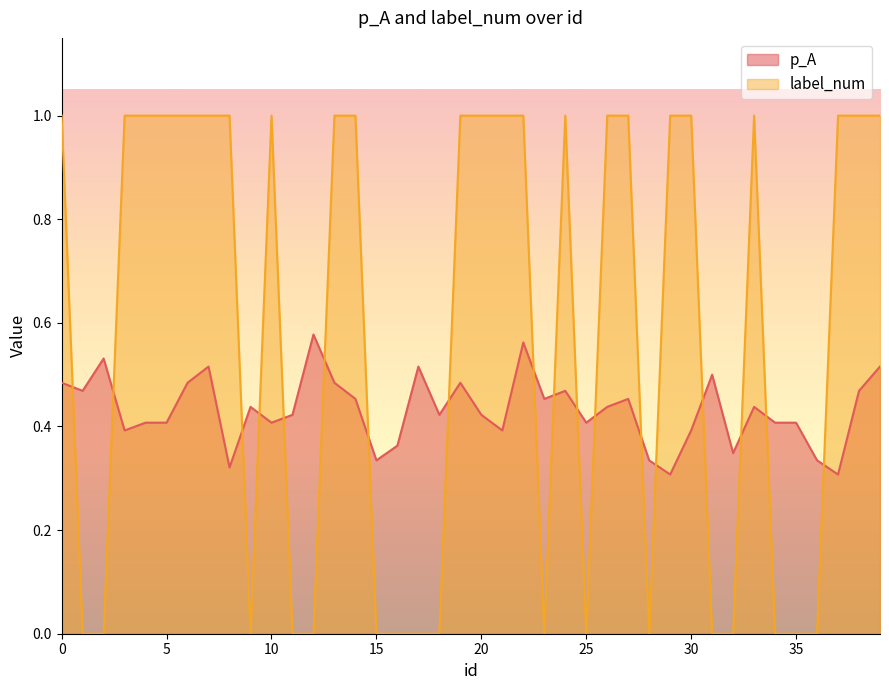

What is the difference between the maximum and minimum values in the p_A series?

0.3